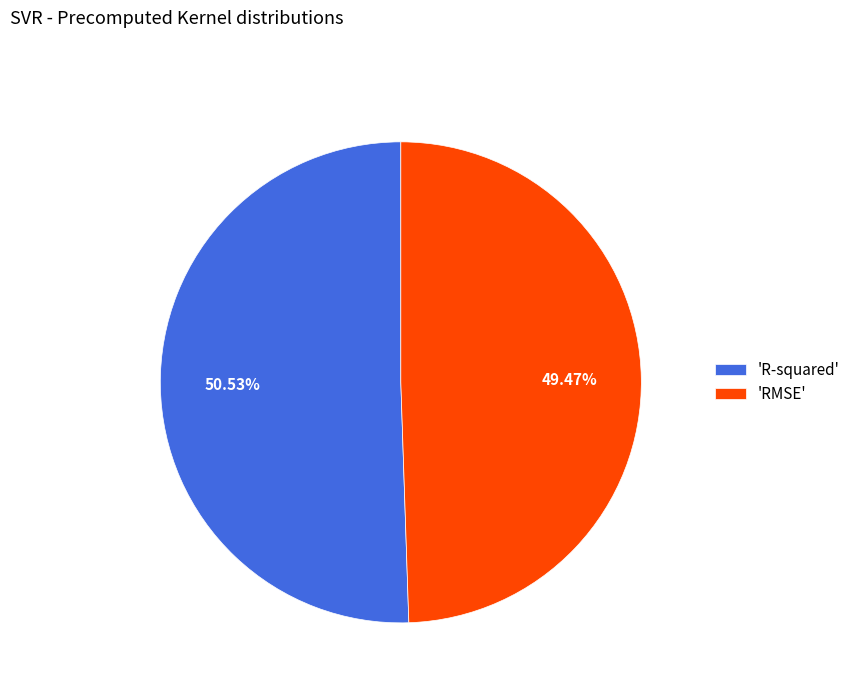

To the nearest percent, what is the average slice percentage?

50%